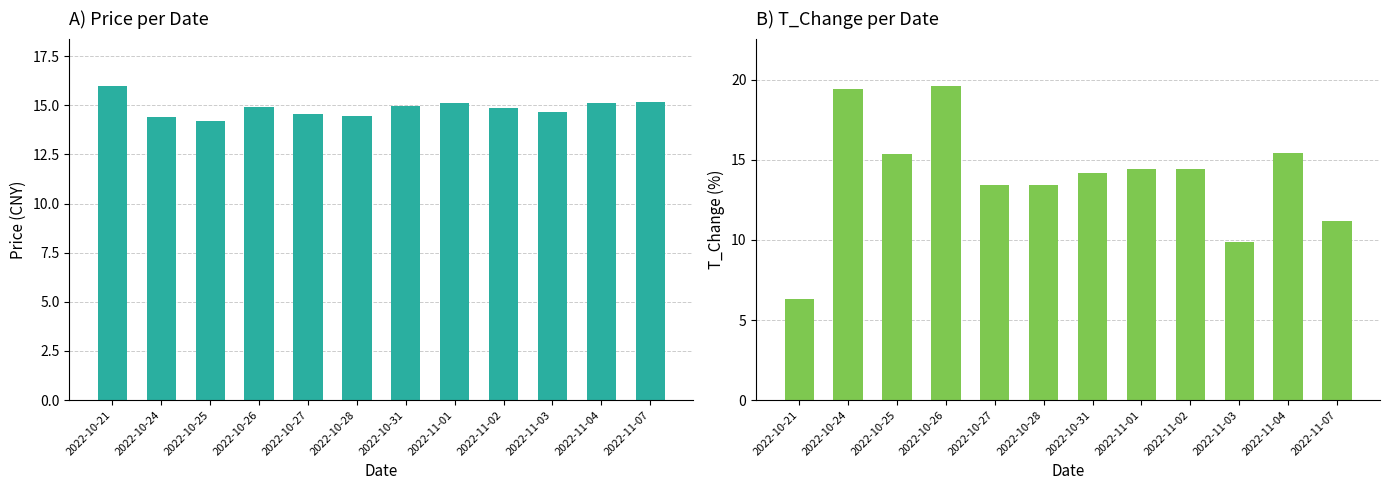

At which category is the sum across all series the highest?

2022-10-26